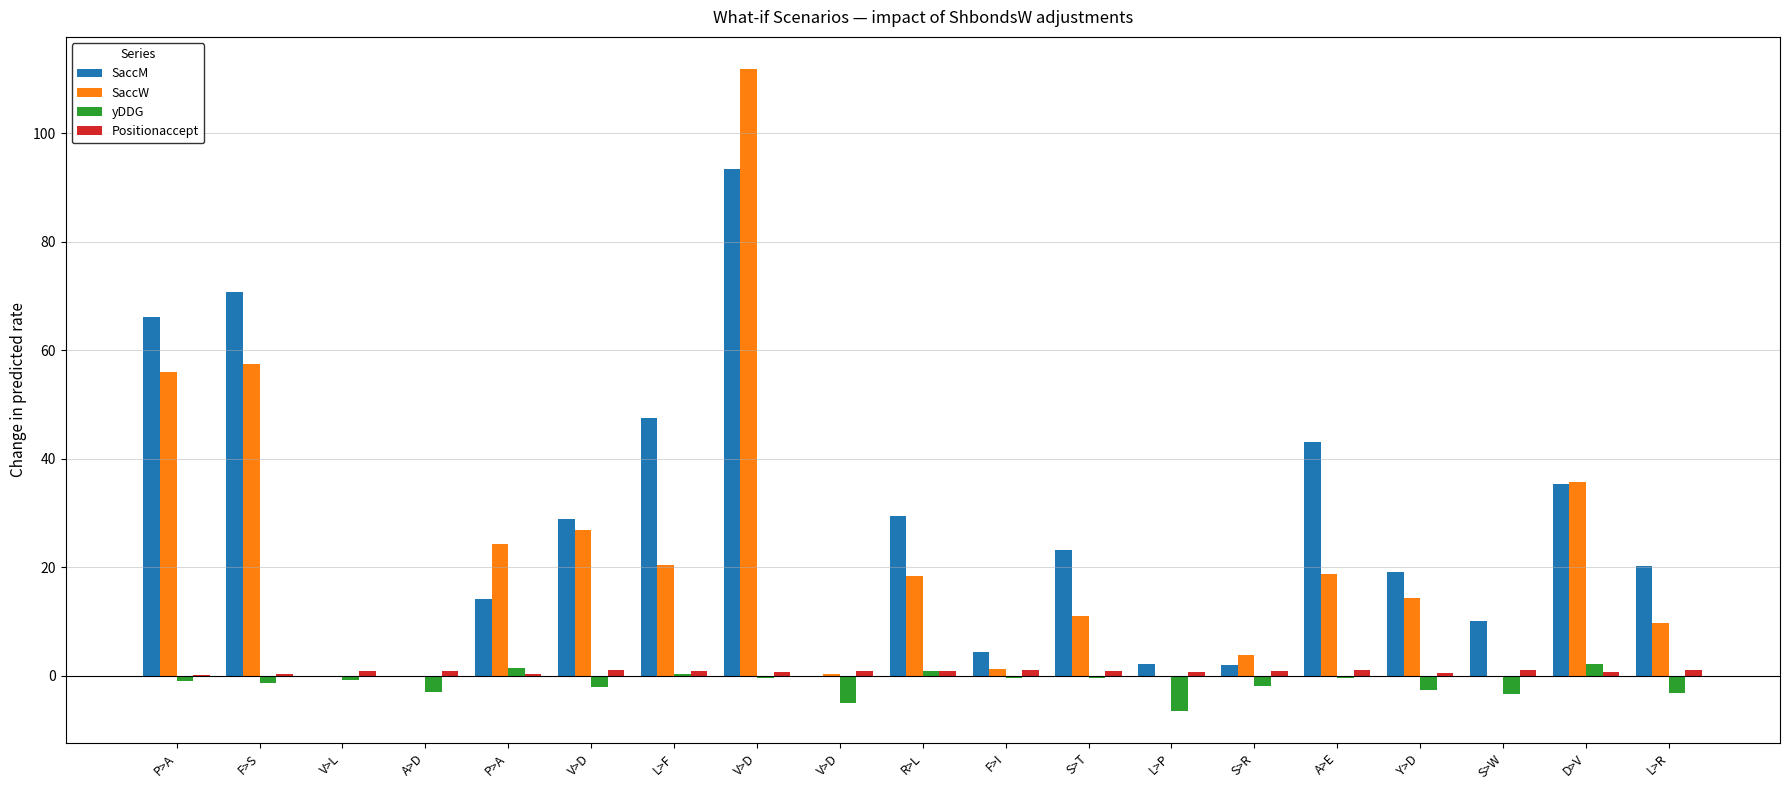

What is the spread (max minus min) of values at F>I?

4.8